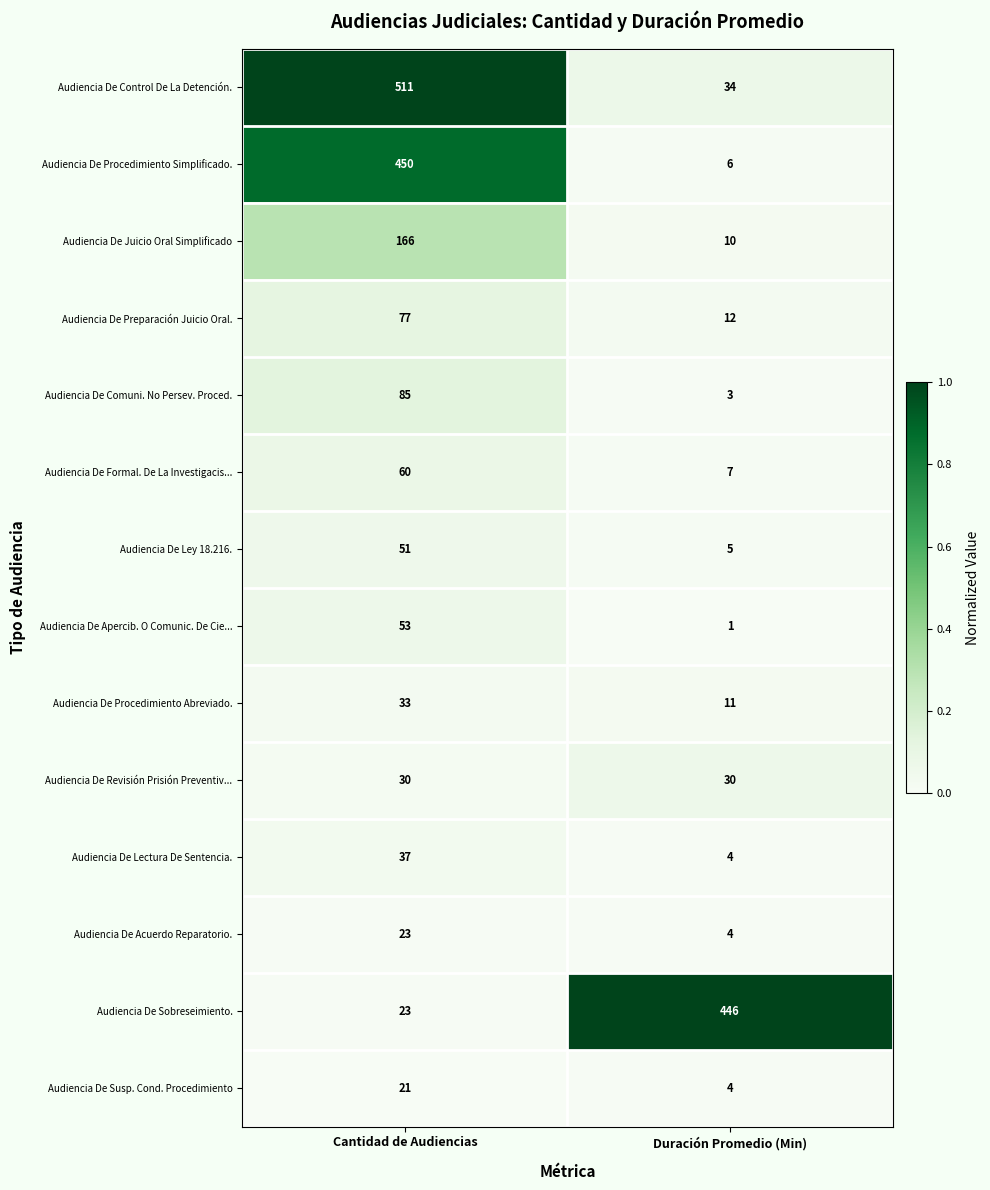

Which label corresponds to the largest value in the chart?

Cantidad de Audiencias